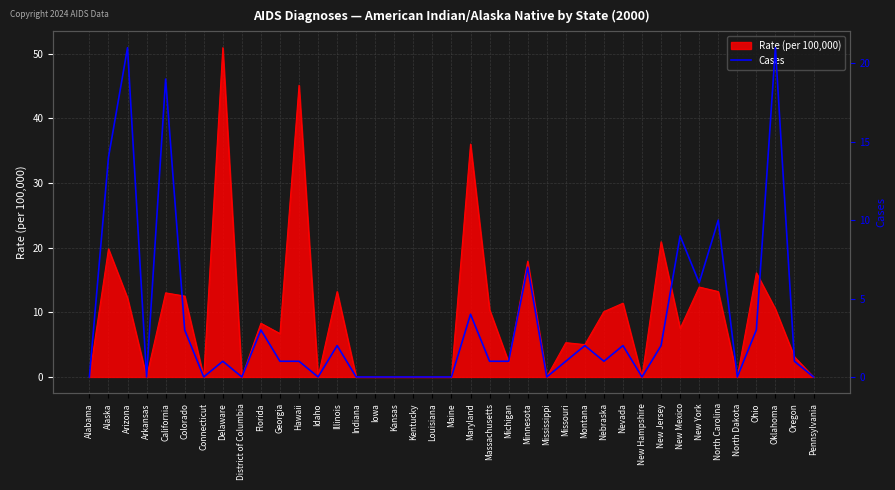

True or false: Rate (per 100,000) has a value of 0.0 at Mississippi.

True